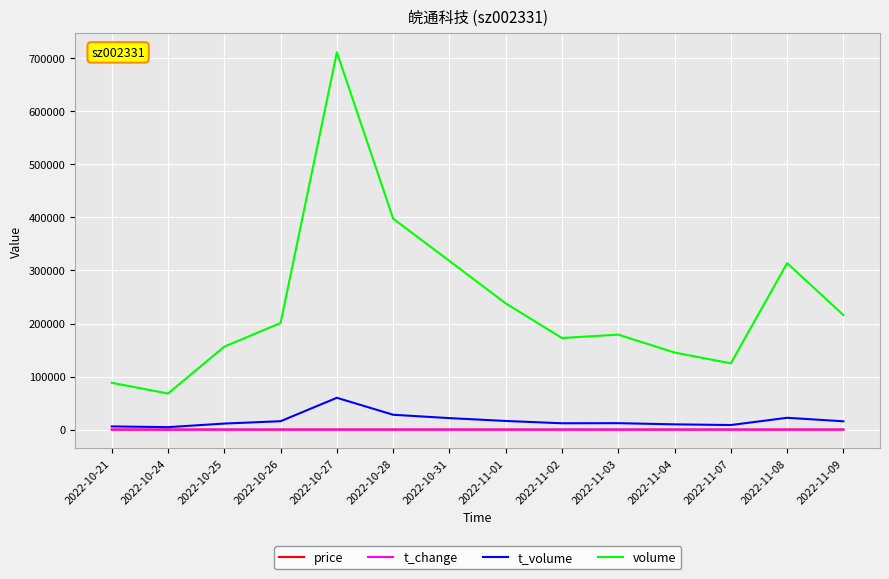

How many lines are shown in the chart?

4